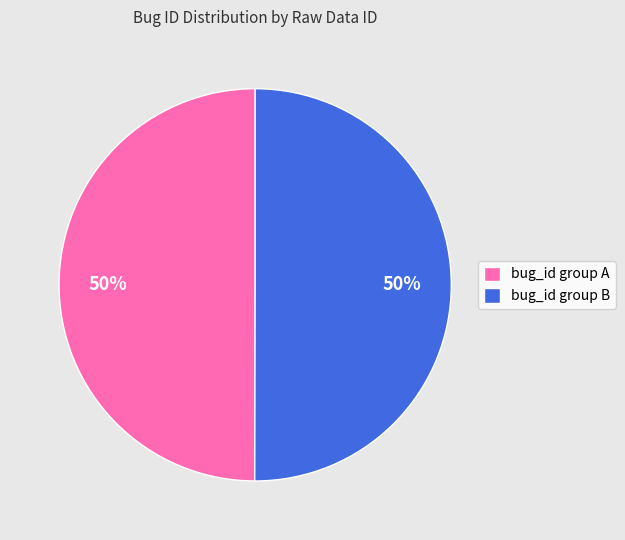

Approximately how many times larger is the value at bug_id group B compared to bug_id group A?

1.0